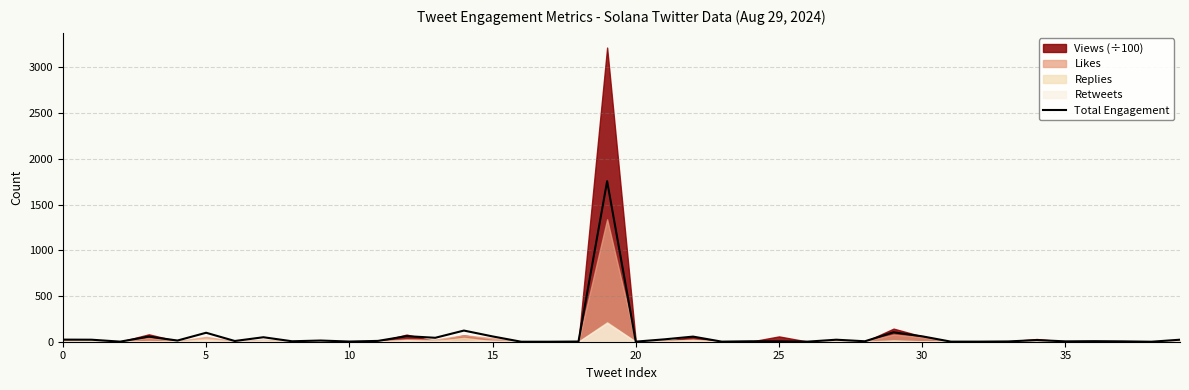

How many positive values are there?

37